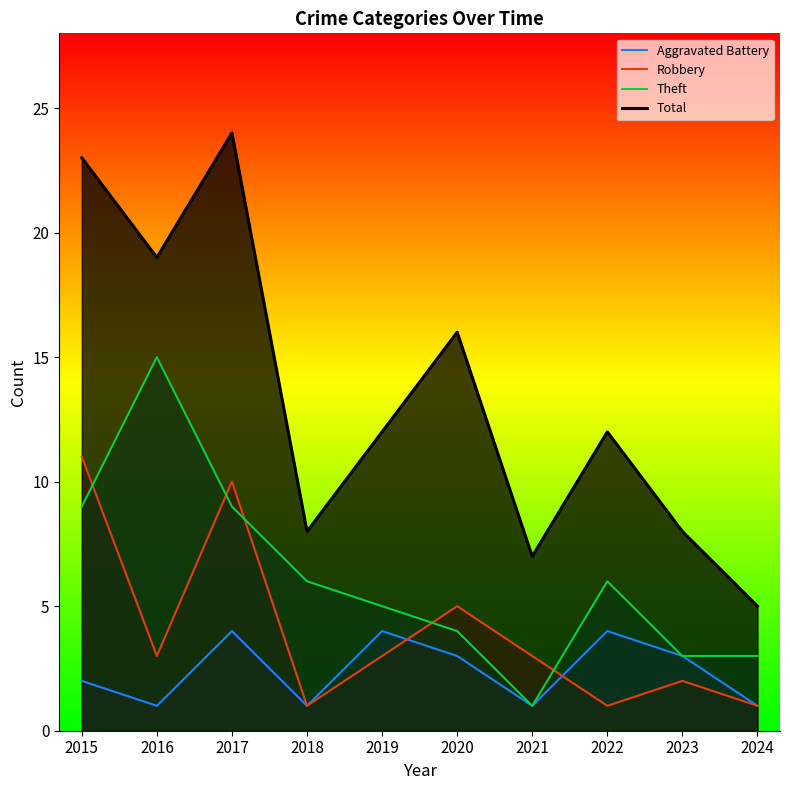

At which label does Aggravated Battery first exceed 3?

2017